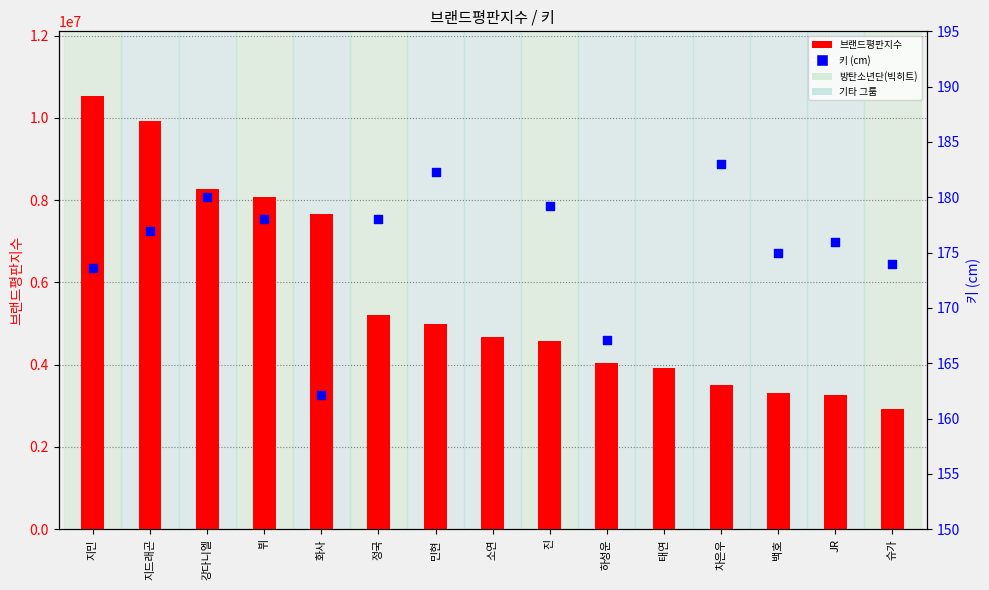

Between JR and 진, which is larger?

진